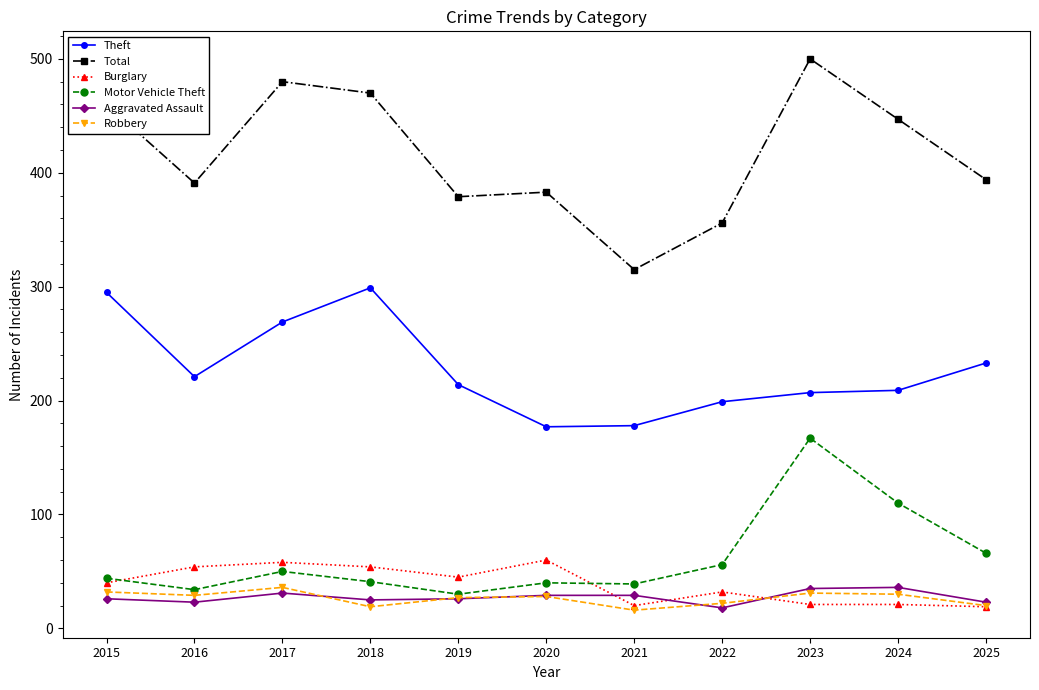

What is the maximum value for Burglary?

60